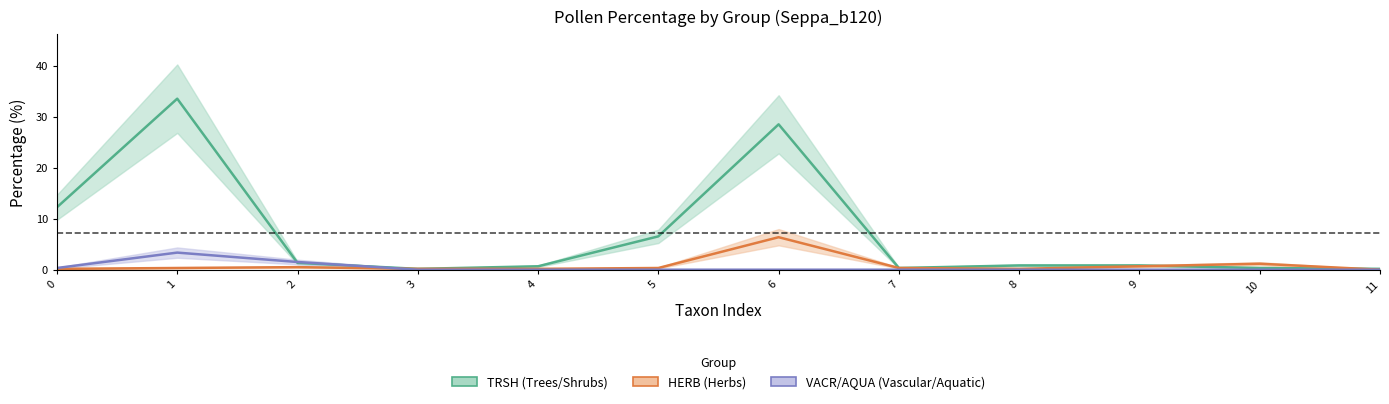

Count the number of categories in the chart.

12